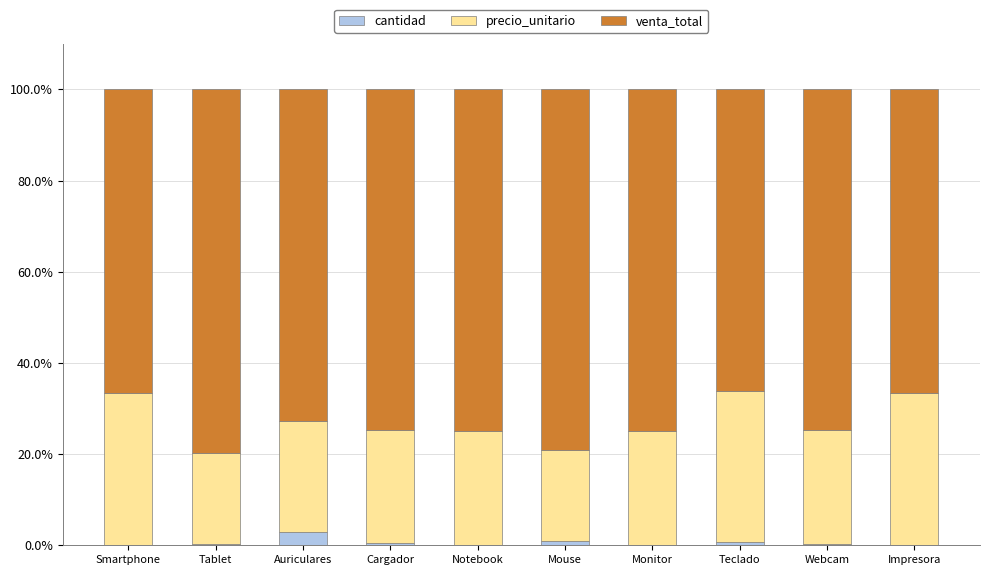

The cantidad series shows 2.9 at Auriculares. True or false?

True